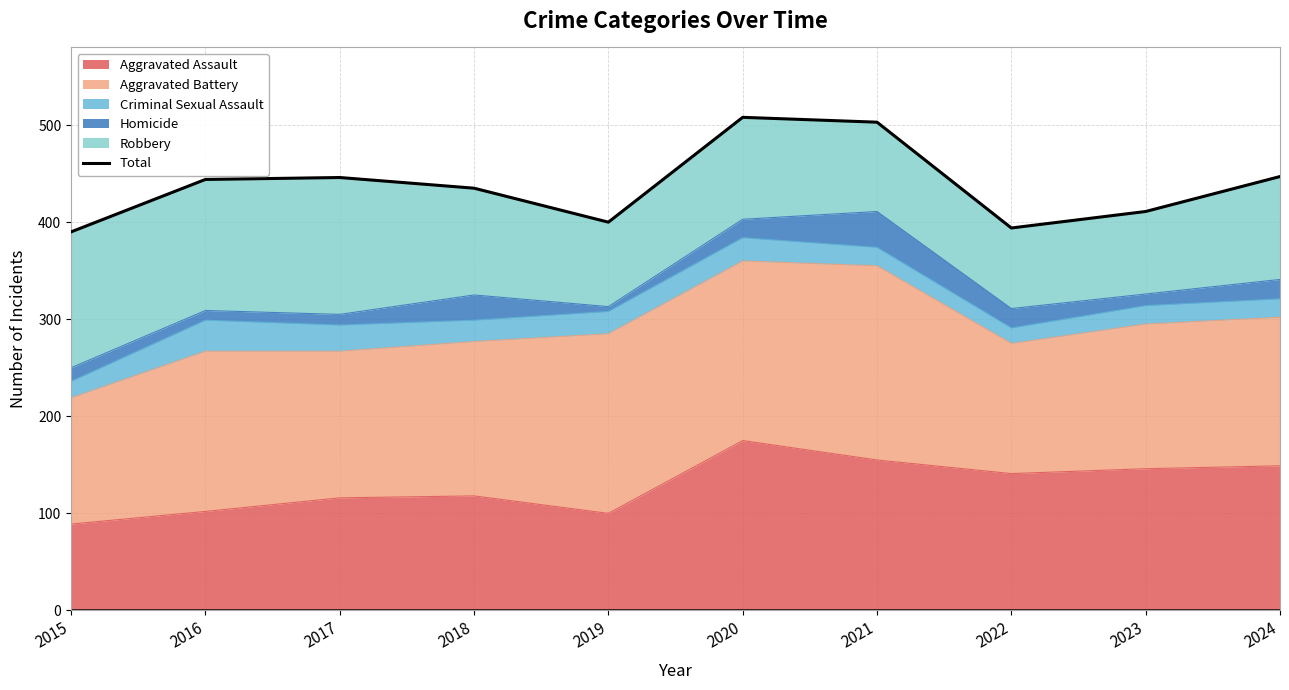

Reading left to right, extract all data points from this chart.

390	444	446	435	400	508	503	394	411	447